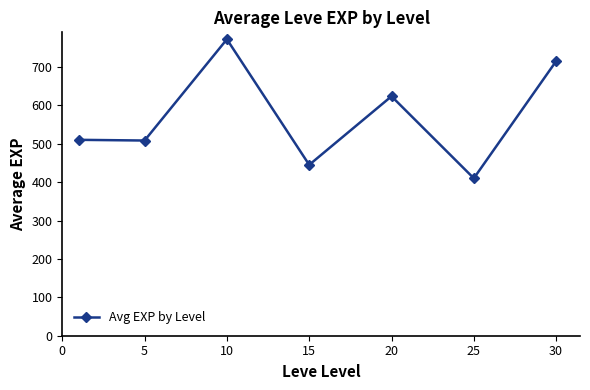

How many distinct data groups are displayed?

1